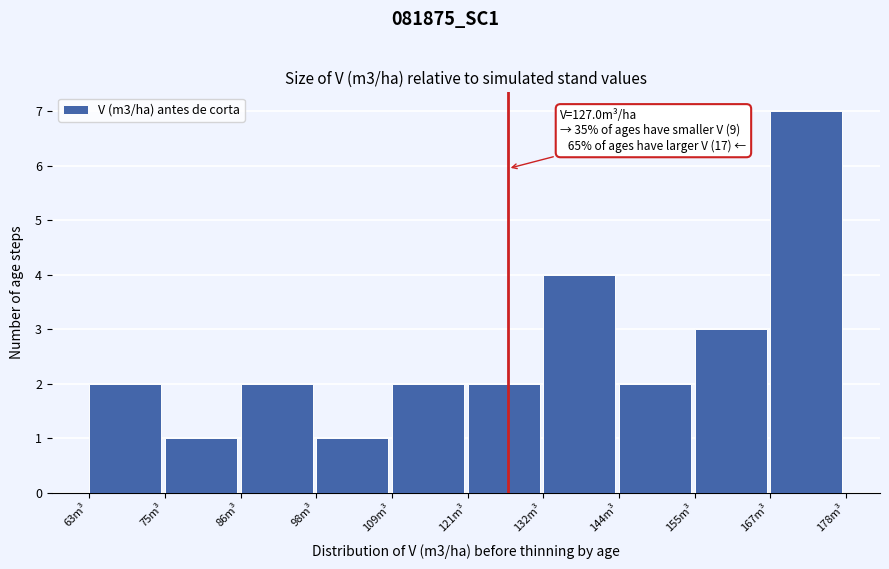

Over which range of the x-axis is the bar tallest?

166 to 178